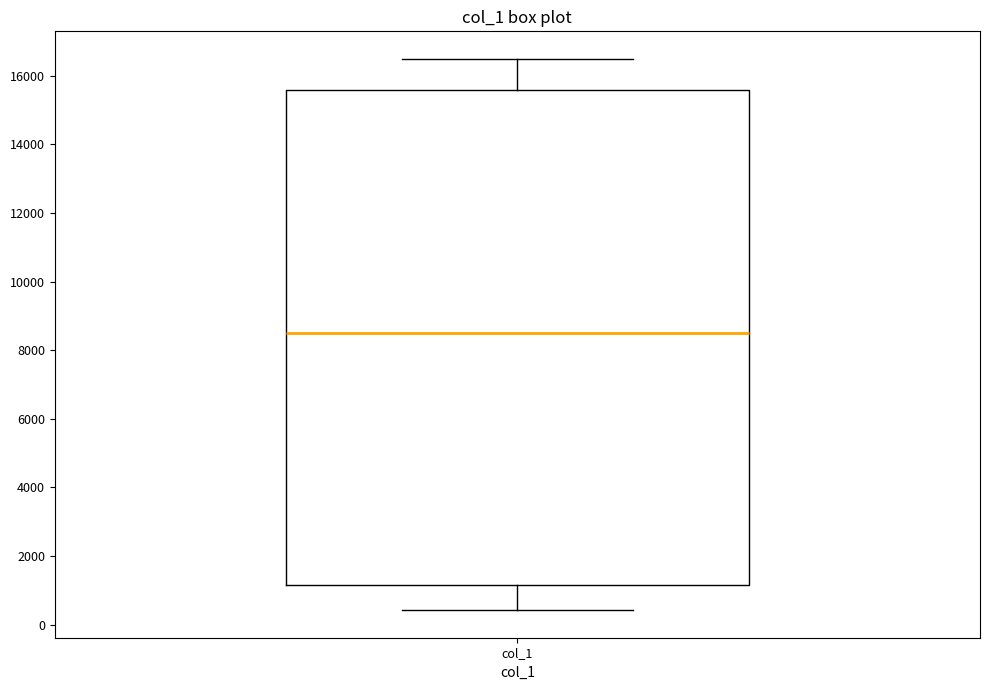

Where does the median line of the box for col_1 sit on the y-axis? The values are not printed on the chart, so give them approximately, as read against the axis.

8600